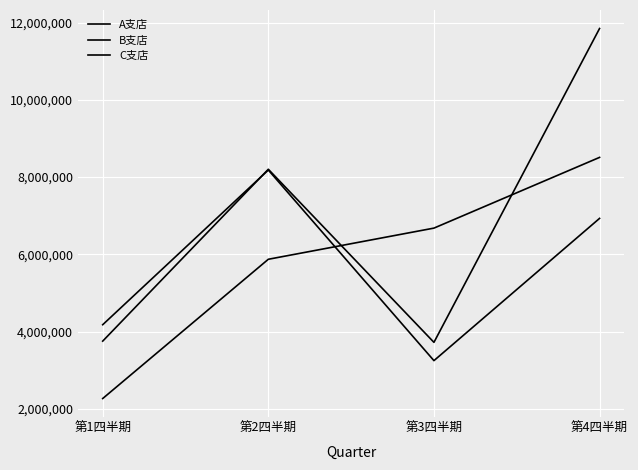

Which series has the largest total across all categories?

C支店